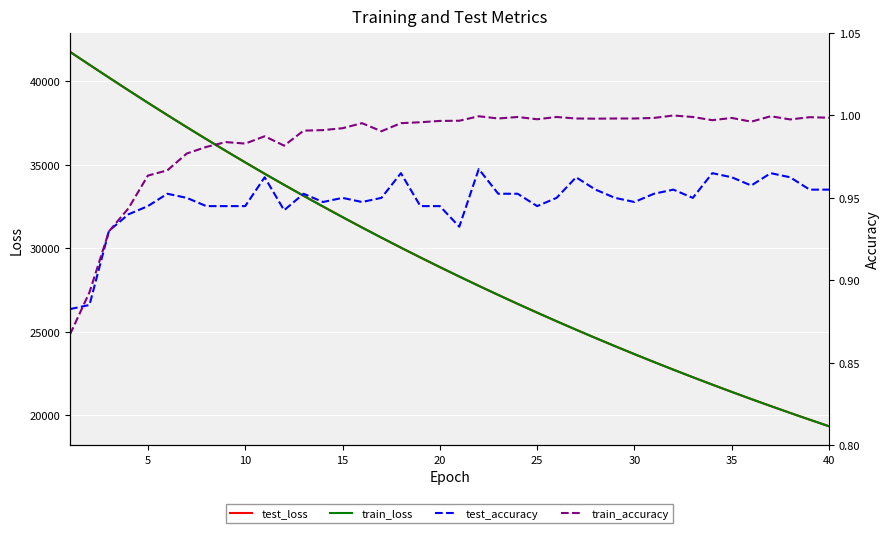

What are all the series names shown in the legend?

test_loss, train_loss, test_accuracy, train_accuracy